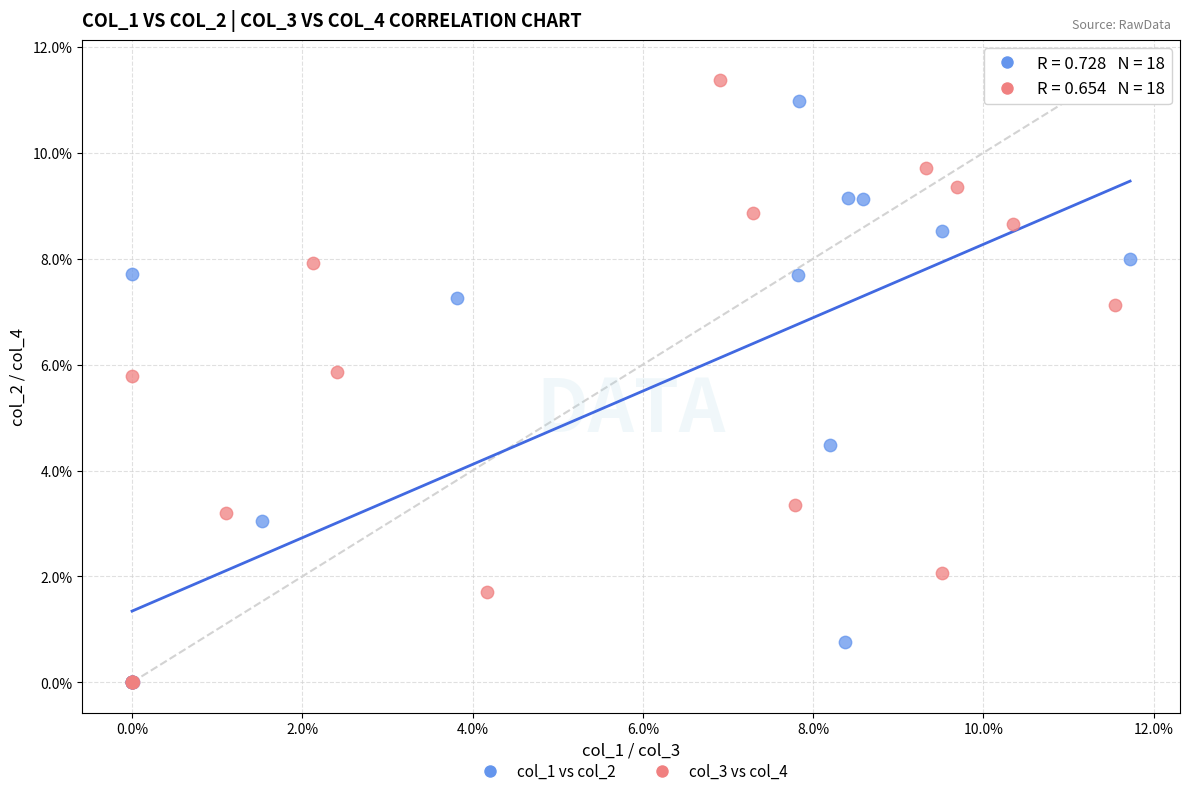

What are all the series names shown in the legend?

col_1 vs col_2, col_3 vs col_4